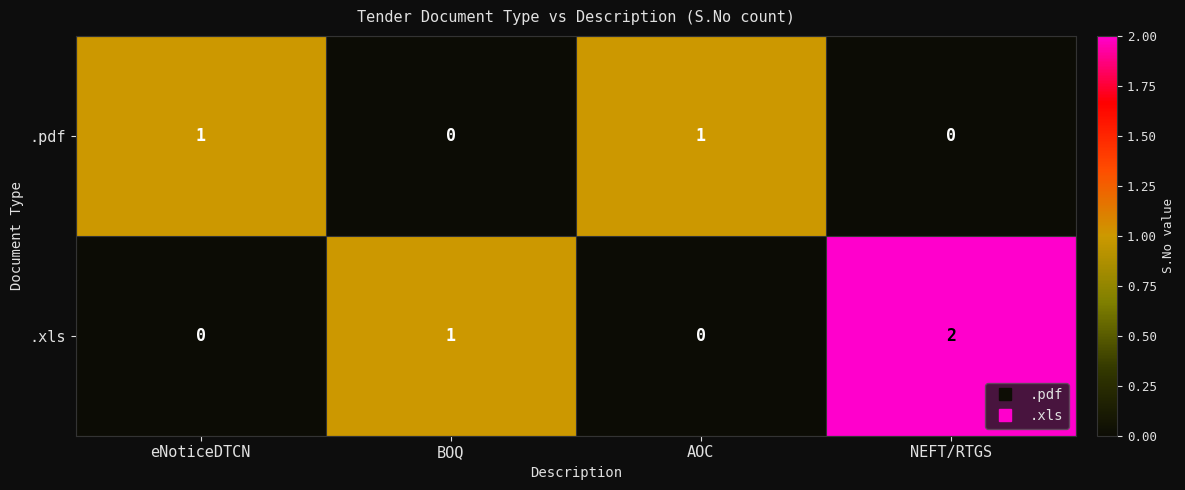

Reading right to left, list all the values displayed in this chart.

.pdf: NEFT/RTGS=0	AOC=1	BOQ=0	eNoticeDTCN=1
.xls: NEFT/RTGS=2	AOC=0	BOQ=1	eNoticeDTCN=0